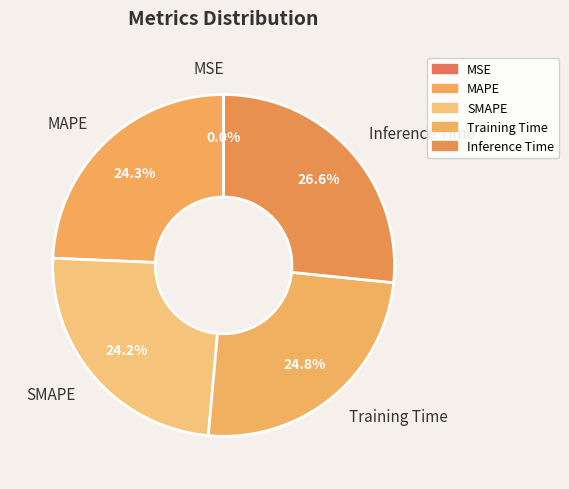

What is the largest slice in the pie chart?

Inference Time